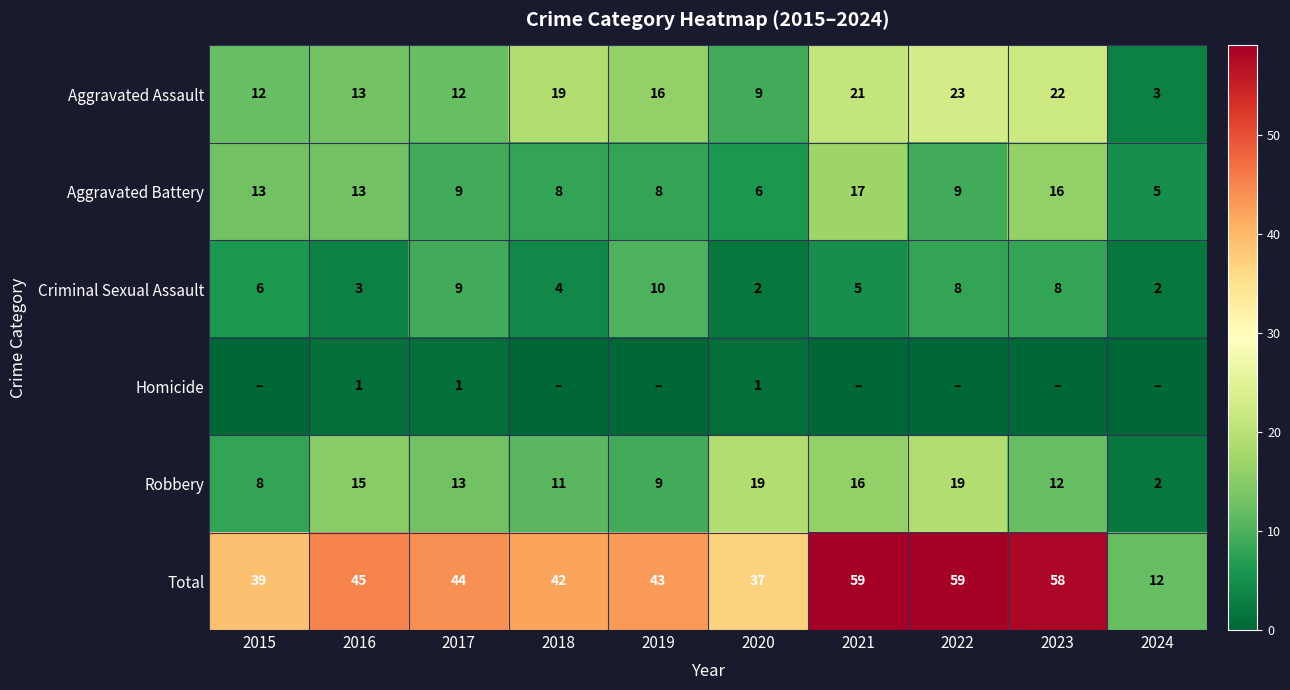

Rank the categories by Robbery value from highest to lowest.

2020, 2022, 2021, 2016, 2017, 2023, 2018, 2019, 2015, 2024